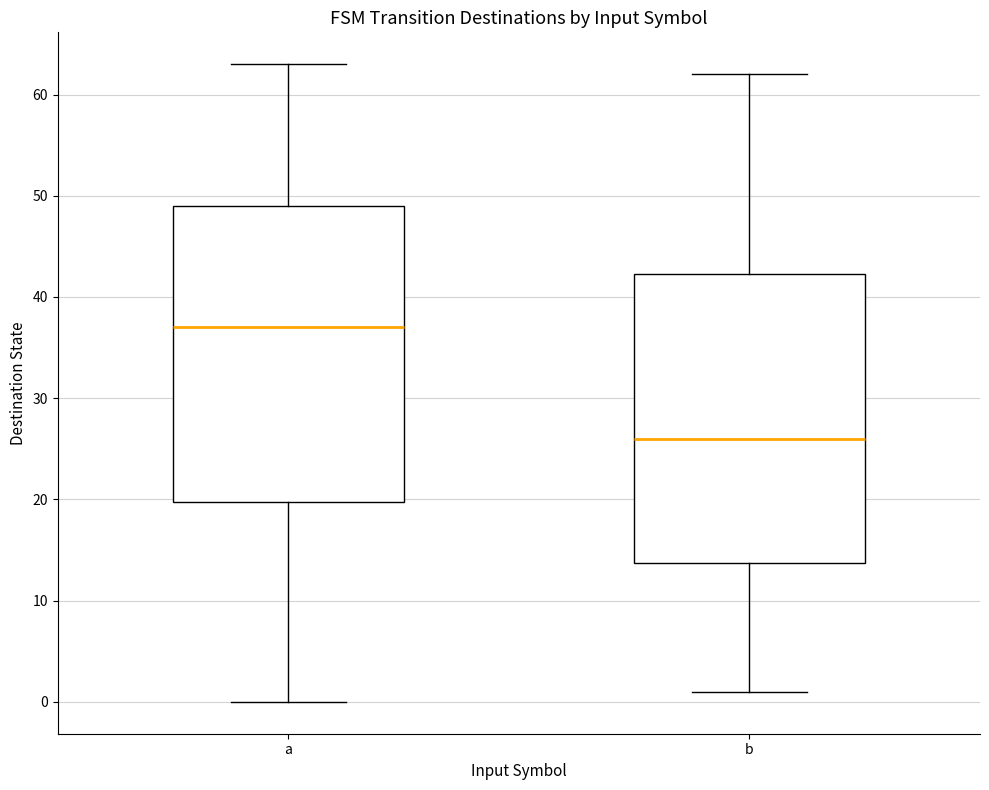

Where does the median line of the box for a sit on the y-axis? The values are not printed on the chart, so give them approximately, as read against the axis.

37